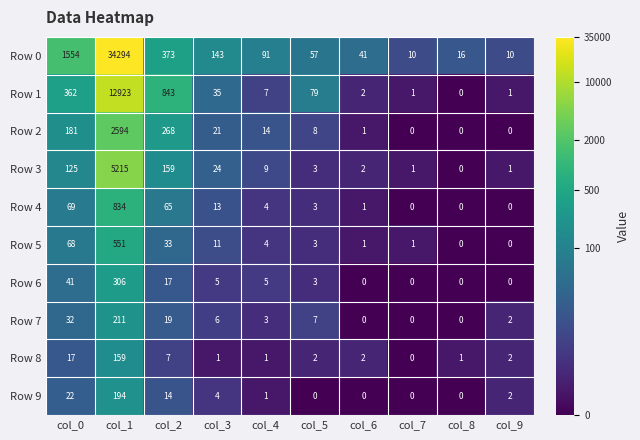

At which label is Row 9 closest to 97?

col_0